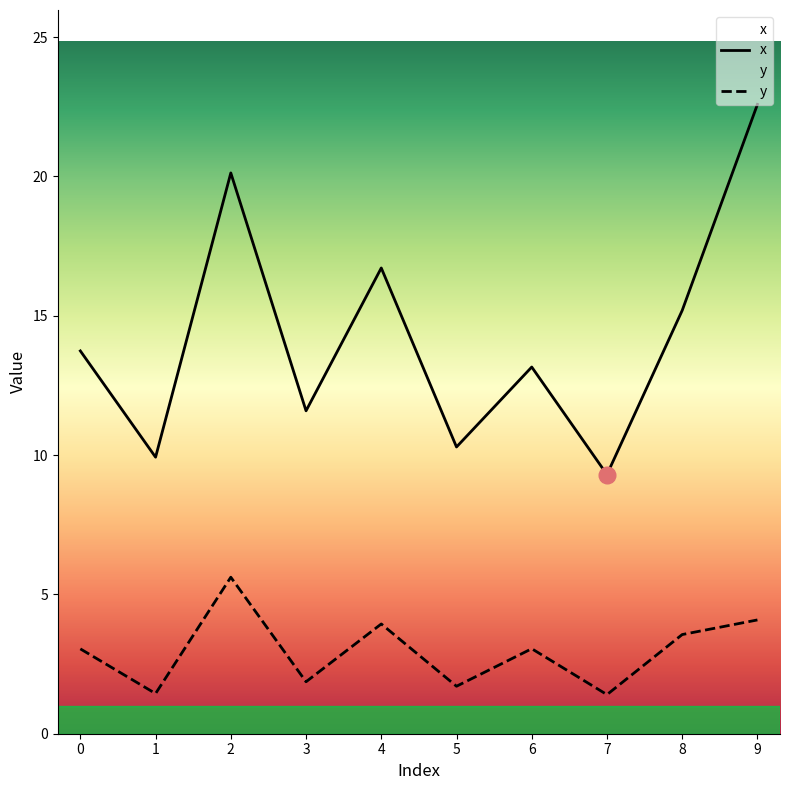

Reading left to right, extract all data points from this chart.

x: 0=13.7	1=9.9	2=20.1	3=11.6	4=16.7	5=10.3	6=13.2	7=9.3	8=15.2	9=22.6
y: 0=3.0	1=1.4	2=5.6	3=1.9	4=3.9	5=1.7	6=3.1	7=1.4	8=3.6	9=4.1